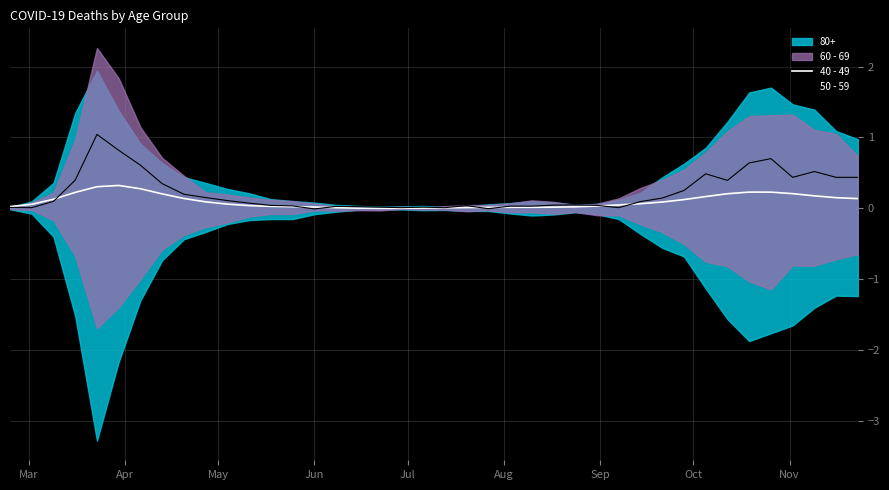

What is the highest value of the 40 - 49 series?

0.3